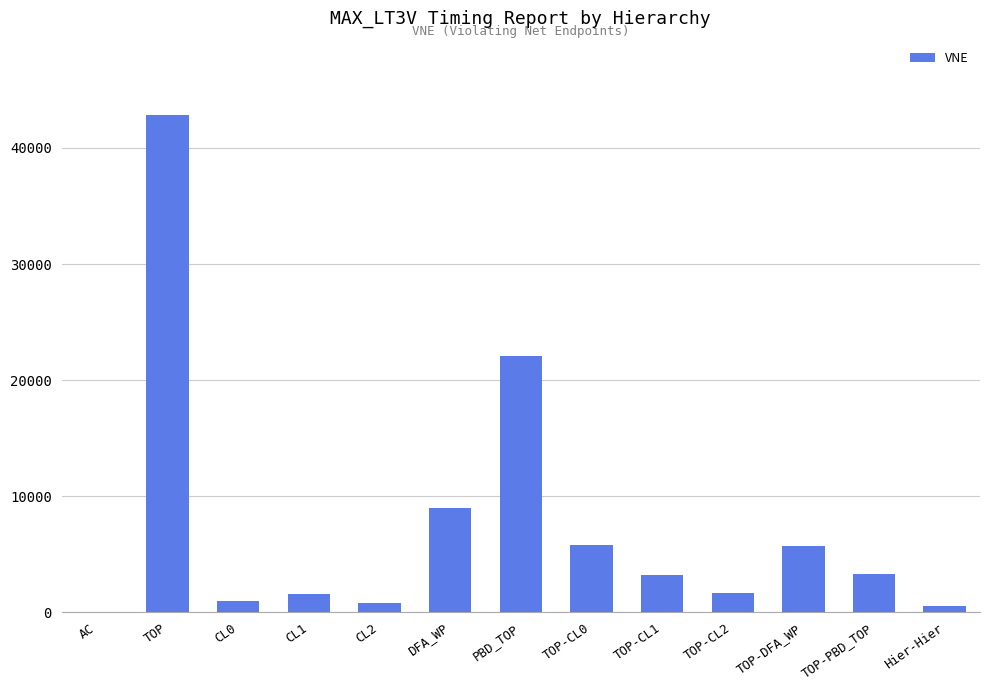

What is the sum of all values?

97384